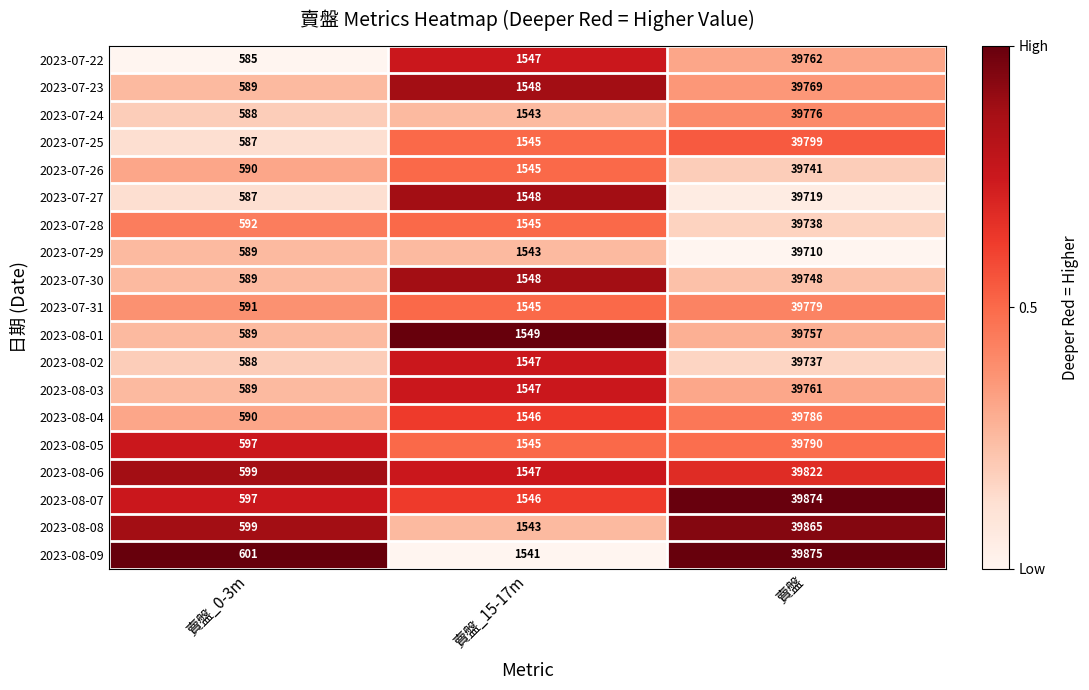

What is the sum of all 2023-08-02 values?

41872